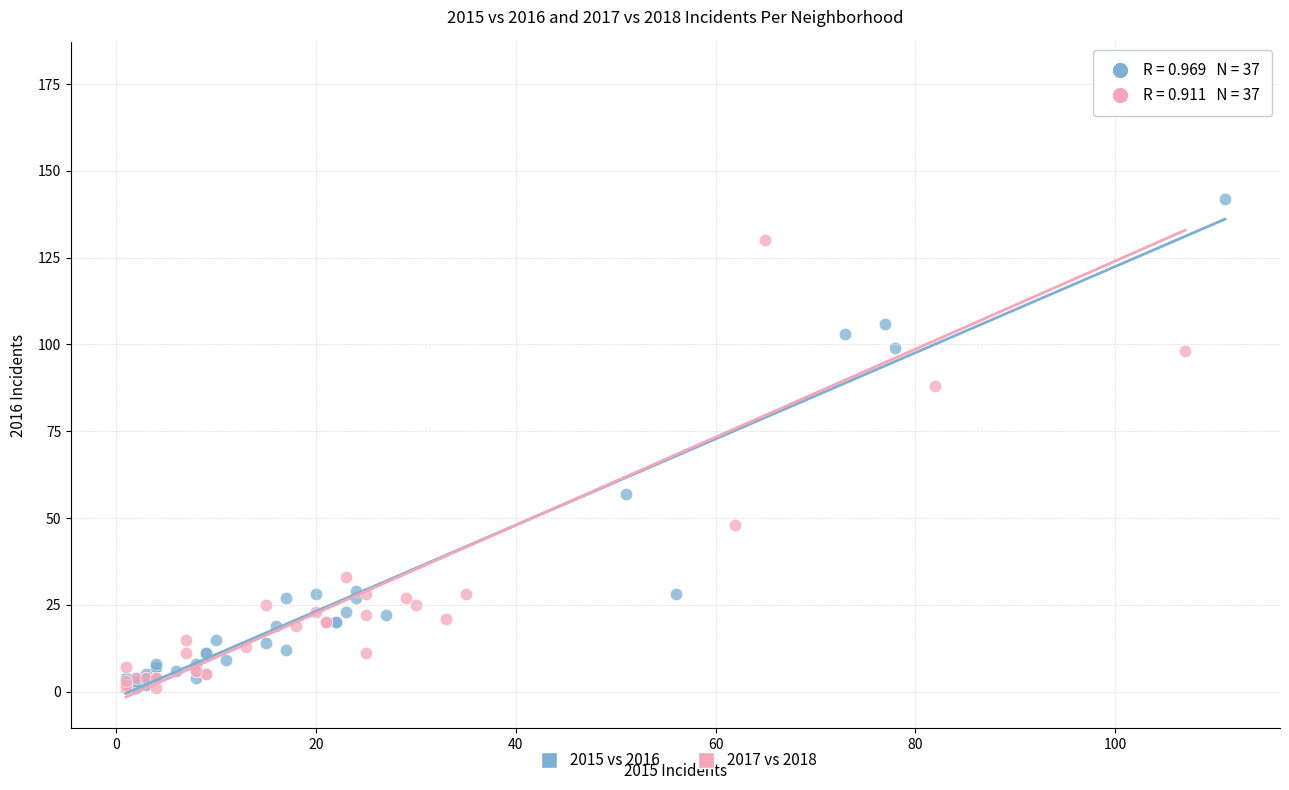

What are all the series names shown in the legend?

2015 vs 2016, 2017 vs 2018